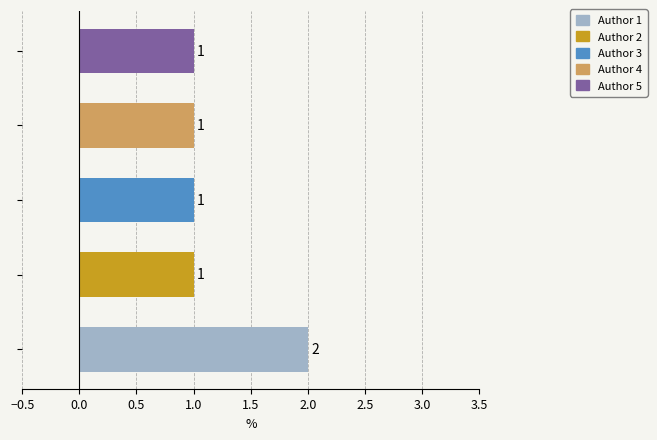

What is the sum of all values?

6